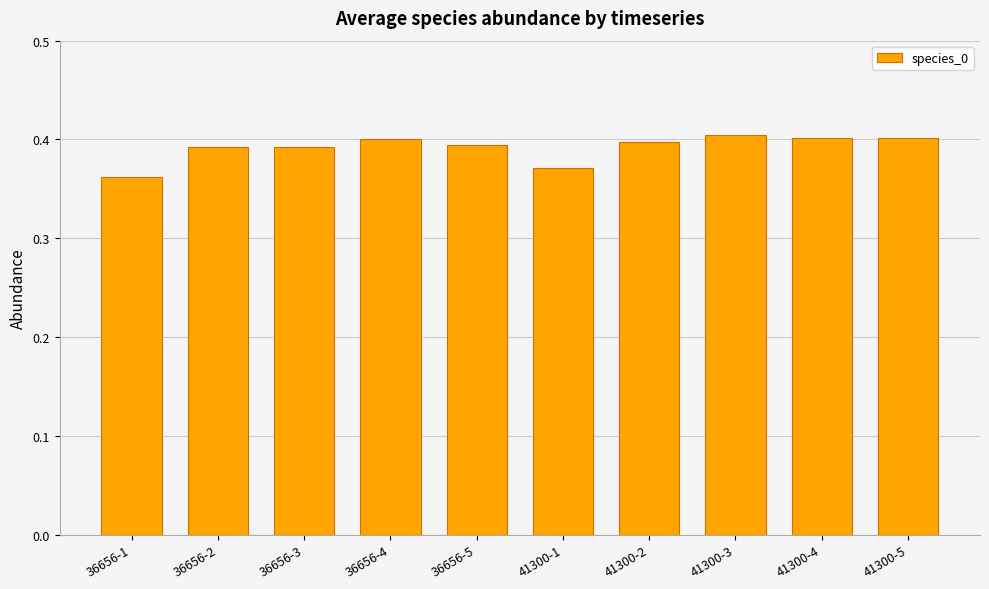

How many values are between 0 and 1?

10